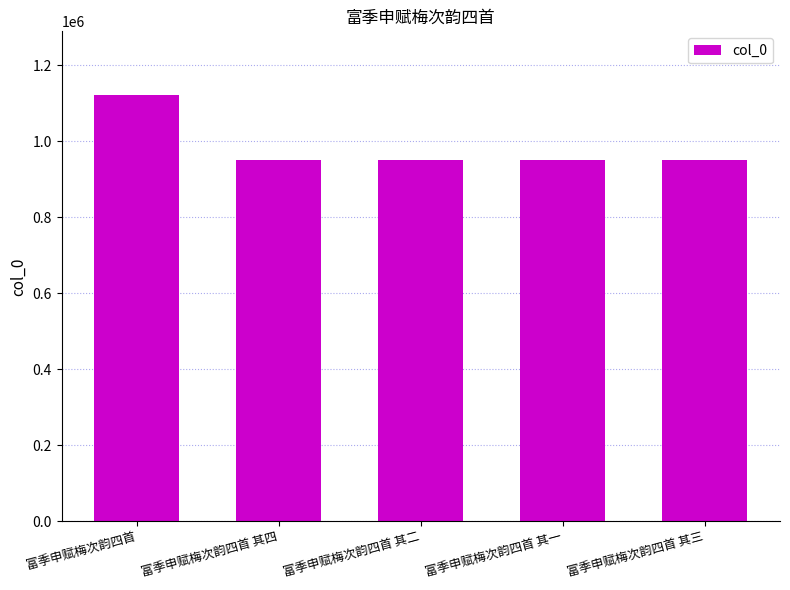

Which has a higher value, 富季申赋梅次韵四首 or 富季申赋梅次韵四首 其三?

富季申赋梅次韵四首